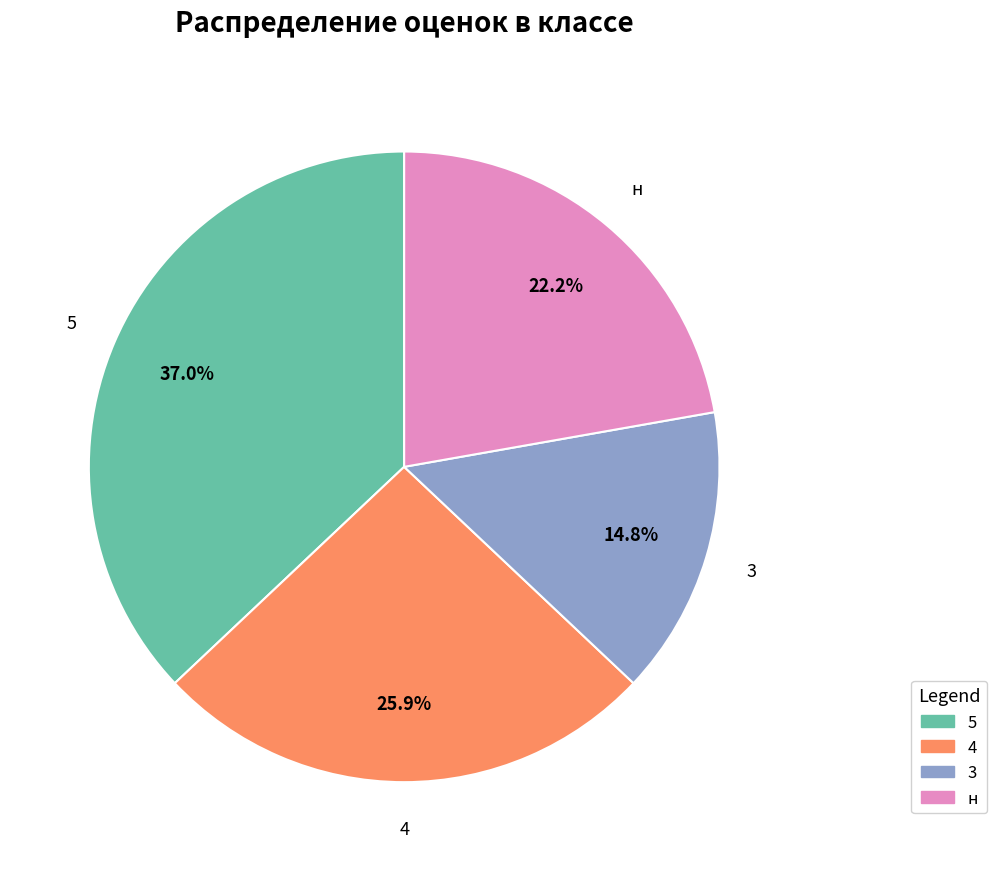

How many segments does this pie chart have?

4